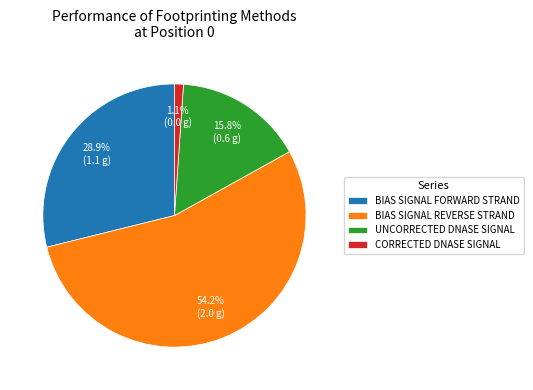

What is the total percentage of CORRECTED DNASE SIGNAL and BIAS SIGNAL REVERSE STRAND?

55.3%